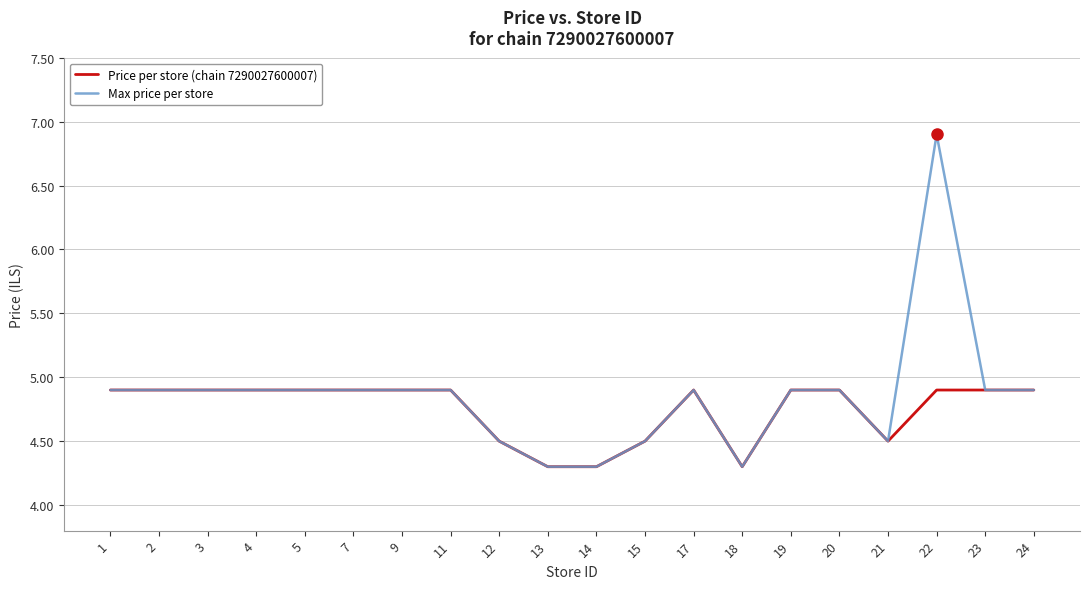

Reading left to right, list all the values displayed in this chart.

Price per store (chain 7290027600007): 4.9	4.9	4.9	4.9	4.9	4.9	4.9	4.9	4.5	4.3	4.3	4.5	4.9	4.3	4.9	4.9	4.5	4.9	4.9	4.9
Max price per store: 4.9	4.9	4.9	4.9	4.9	4.9	4.9	4.9	4.5	4.3	4.3	4.5	4.9	4.3	4.9	4.9	4.5	6.9	4.9	4.9